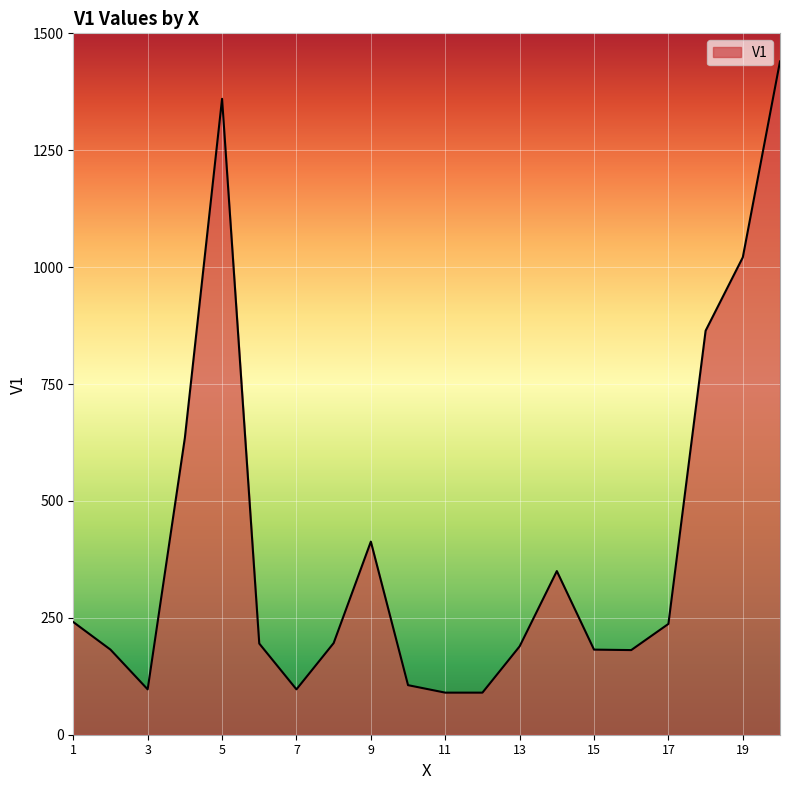

What is the greatest value displayed?

1440